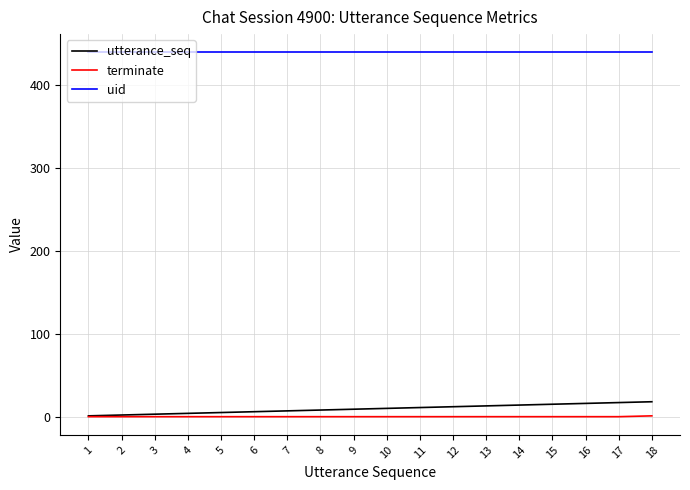

How many lines are shown in the chart?

3